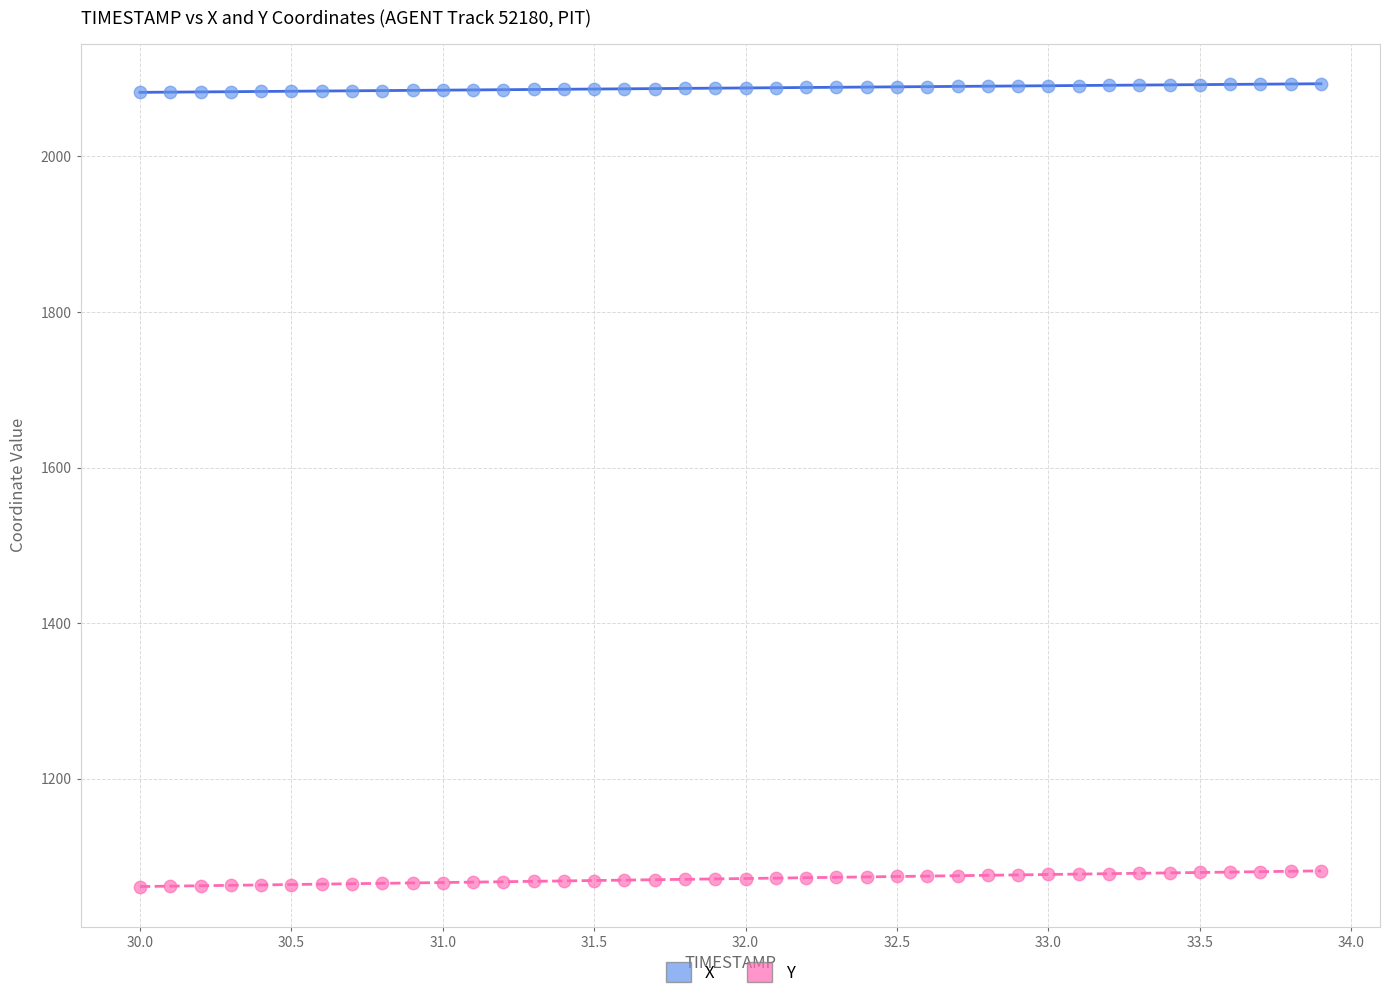

Which series contains the lowest Y value?

Y